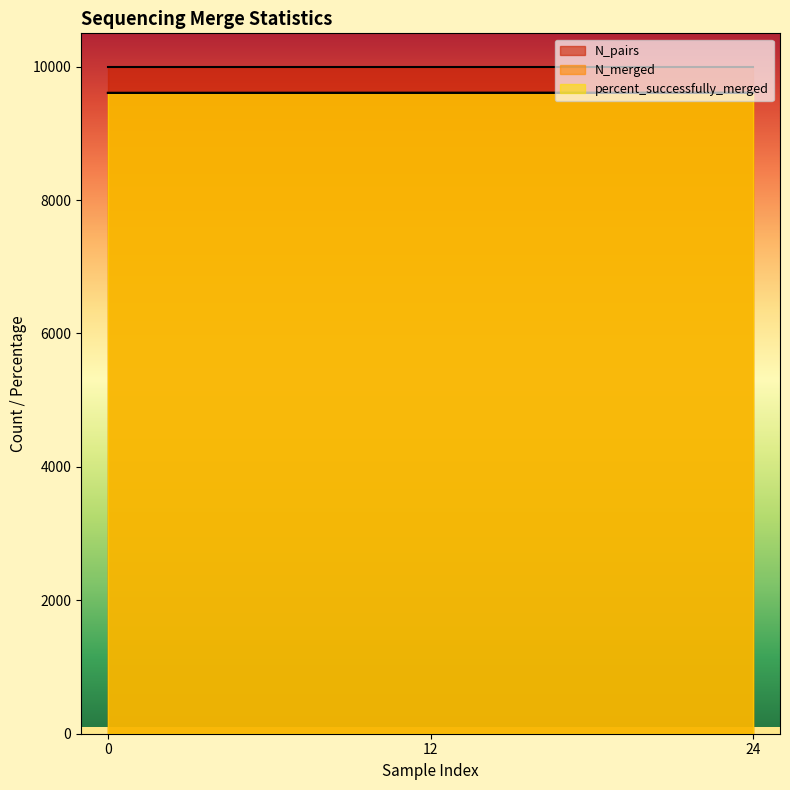

Where does the percent_successfully_merged series first go above 9608?

24